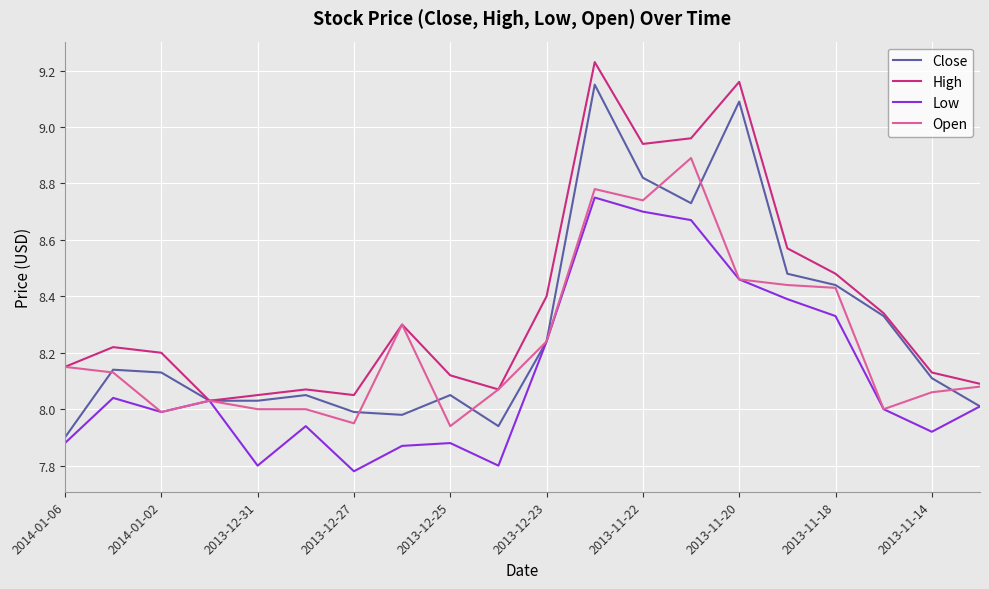

Rank the series by their average value, from highest to lowest.

High, Close, Open, Low